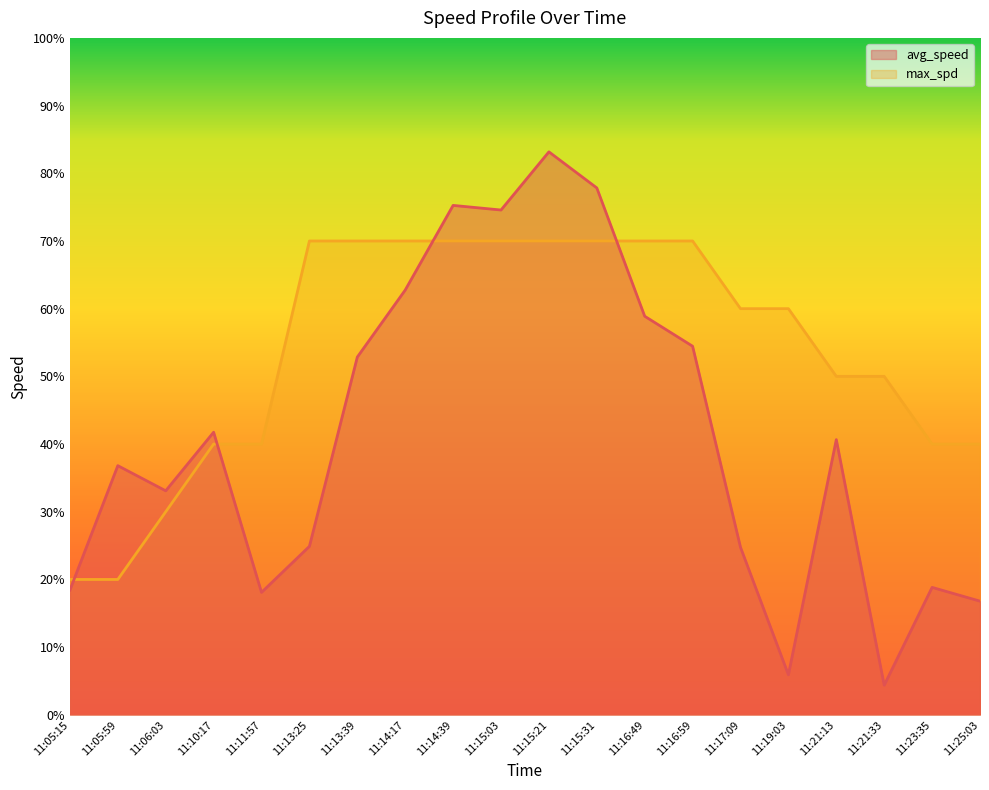

Rank the series by their maximum value, from lowest to highest.

max_spd, avg_speed